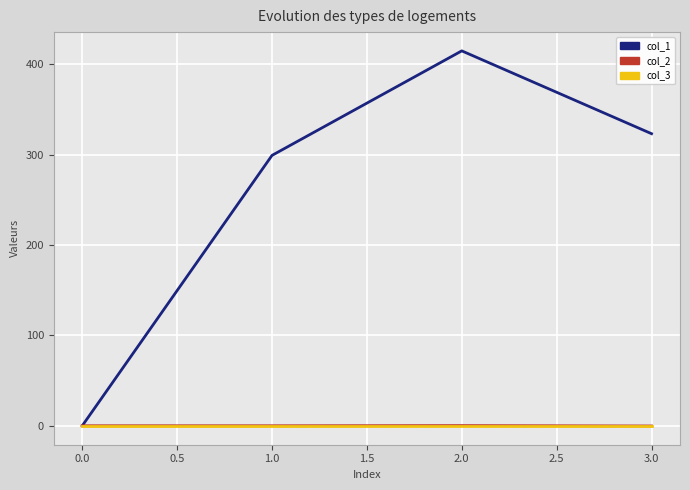

At which category is the sum across all series the highest?

2.0